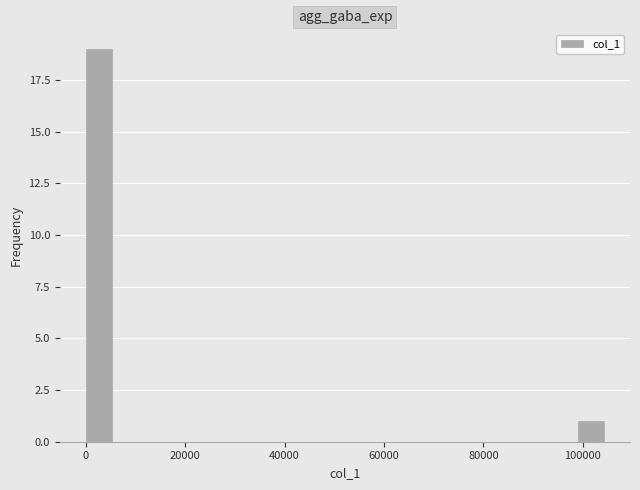

Around what value on the x-axis is the tallest bar? Give the approximate position of its centre, as read against the axis.

2000